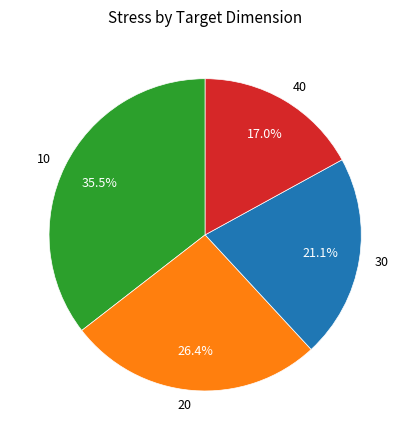

How many slices are in this pie chart?

4